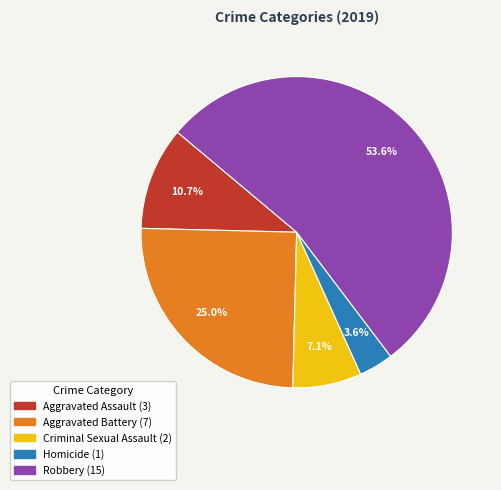

Rank the categories by value from lowest to highest.

Homicide, Criminal Sexual Assault, Aggravated Assault, Aggravated Battery, Robbery